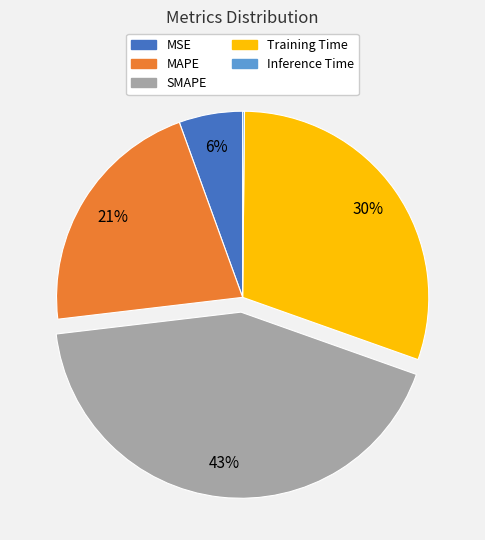

Do MSE and SMAPE together represent more than half of the pie?

No